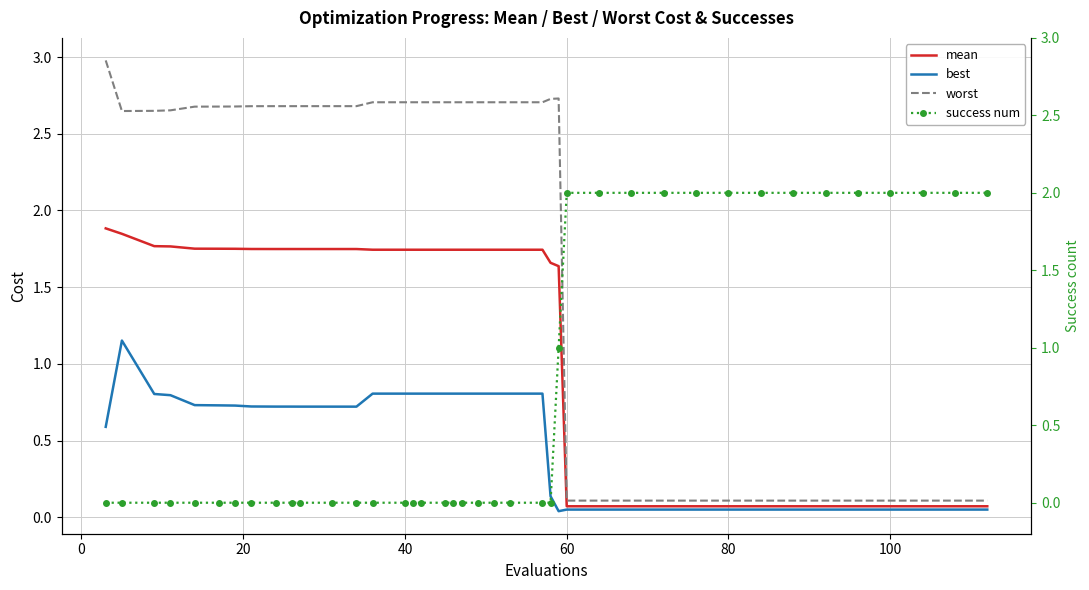

What is the highest value of the mean series?

1.9